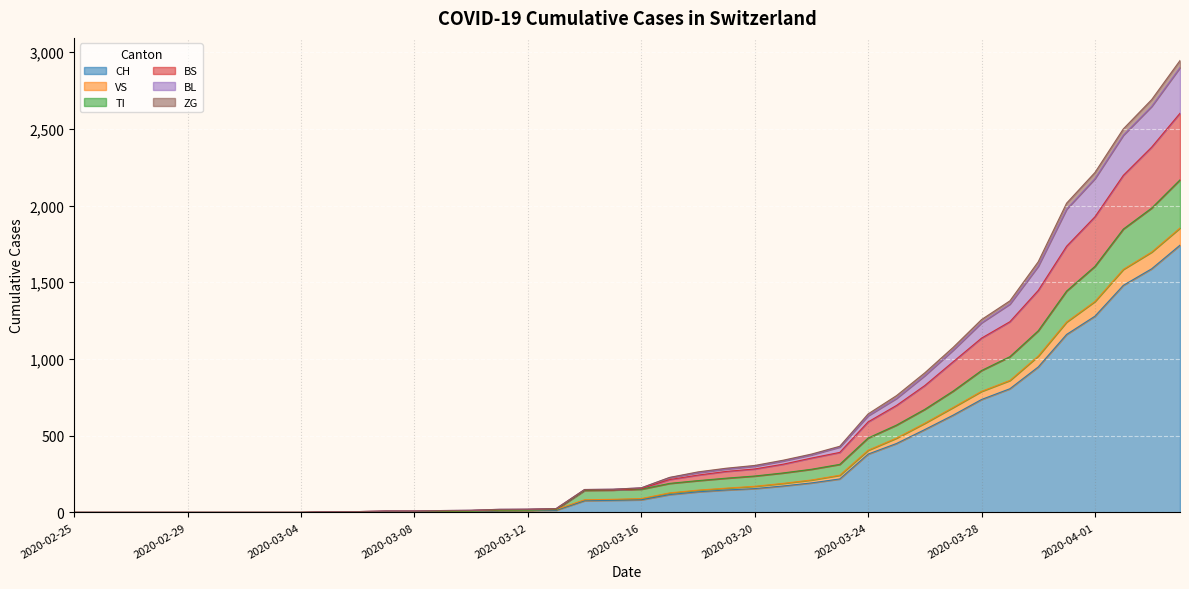

Rank the categories by TI value from lowest to highest.

2020-02-25, 2020-02-26, 2020-02-27, 2020-02-28, 2020-02-29, 2020-03-01, 2020-03-02, 2020-03-03, 2020-03-04, 2020-03-05, 2020-03-06, 2020-03-07, 2020-03-08, 2020-03-09, 2020-03-10, 2020-03-11, 2020-03-12, 2020-03-13, 2020-03-14, 2020-03-15, 2020-03-16, 2020-03-17, 2020-03-18, 2020-03-19, 2020-03-20, 2020-03-21, 2020-03-22, 2020-03-23, 2020-03-24, 2020-03-25, 2020-03-26, 2020-03-27, 2020-03-28, 2020-03-29, 2020-03-30, 2020-03-31, 2020-04-01, 2020-04-02, 2020-04-03, 2020-04-04